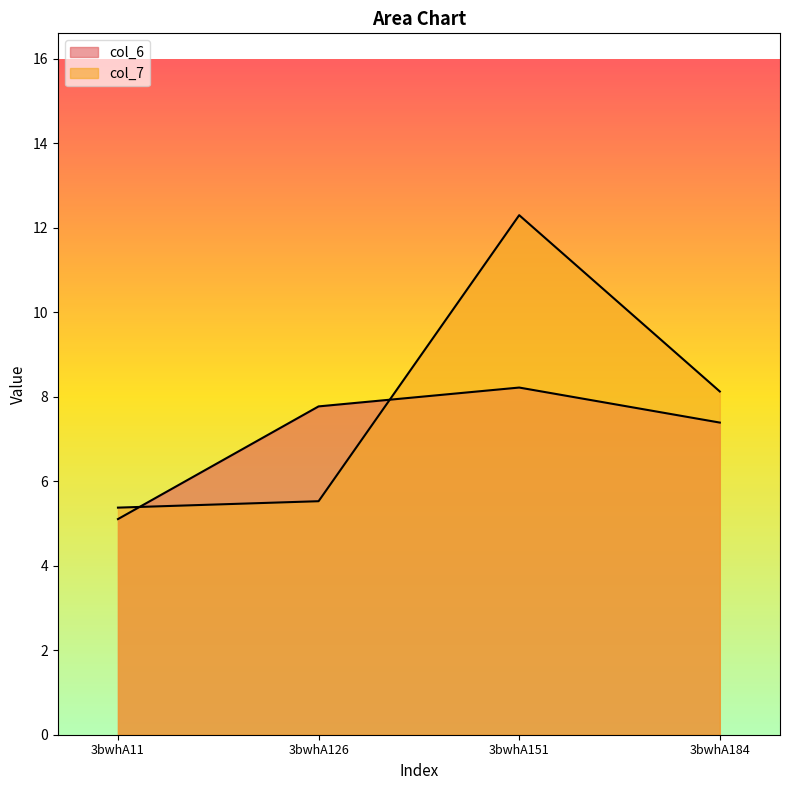

Reading left to right, transcribe all the data shown in this chart.

col_6: 3bwhA11=5.1	3bwhA126=7.8	3bwhA151=8.2	3bwhA184=7.4
col_7: 3bwhA11=5.4	3bwhA126=5.5	3bwhA151=12.3	3bwhA184=8.1